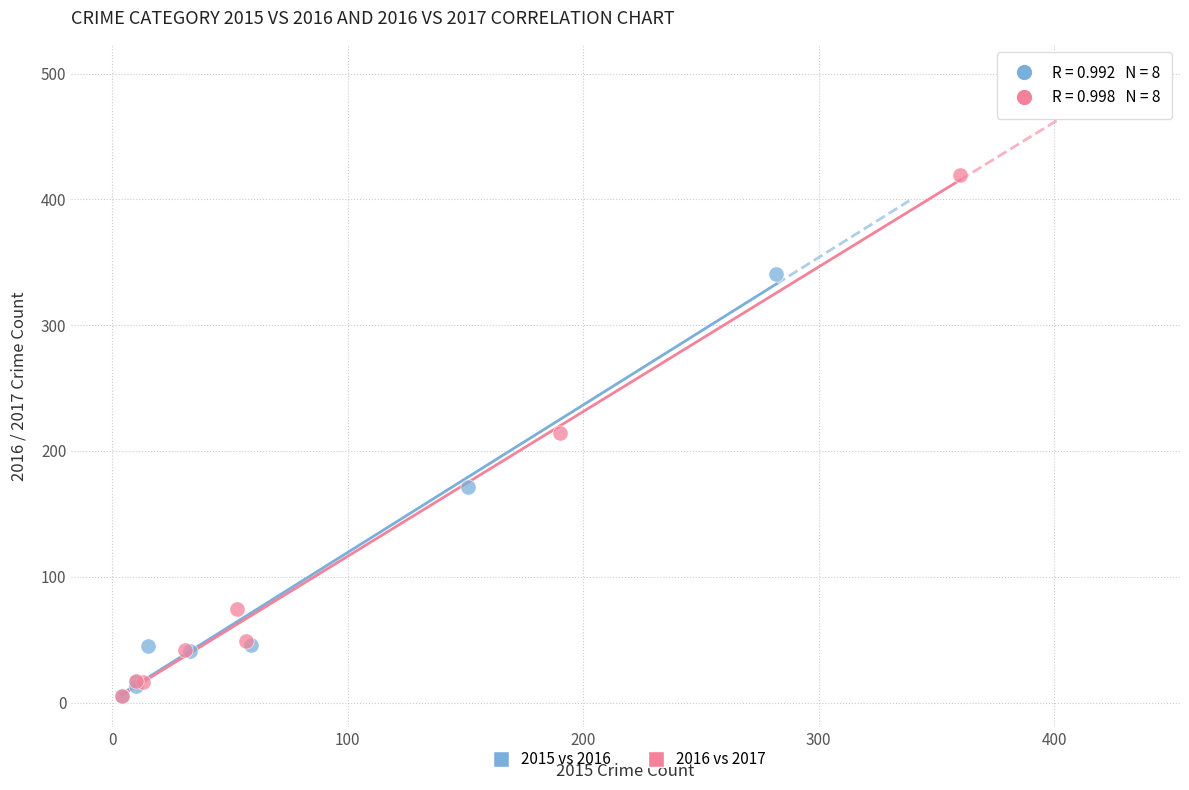

Which series has the widest spread of Y values?

2016 vs 2017